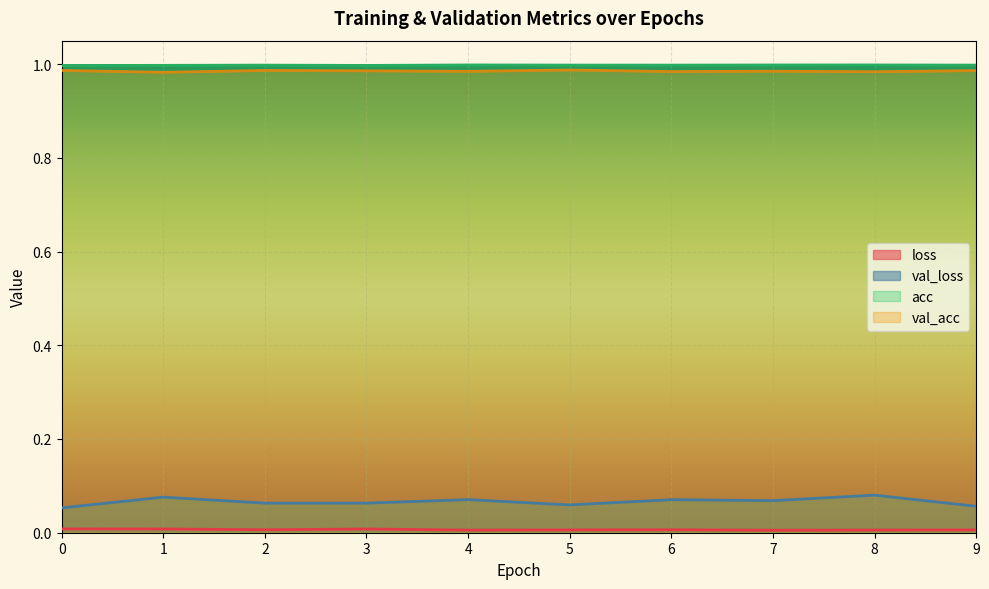

What is the difference between the highest and lowest values at 5?

1.0